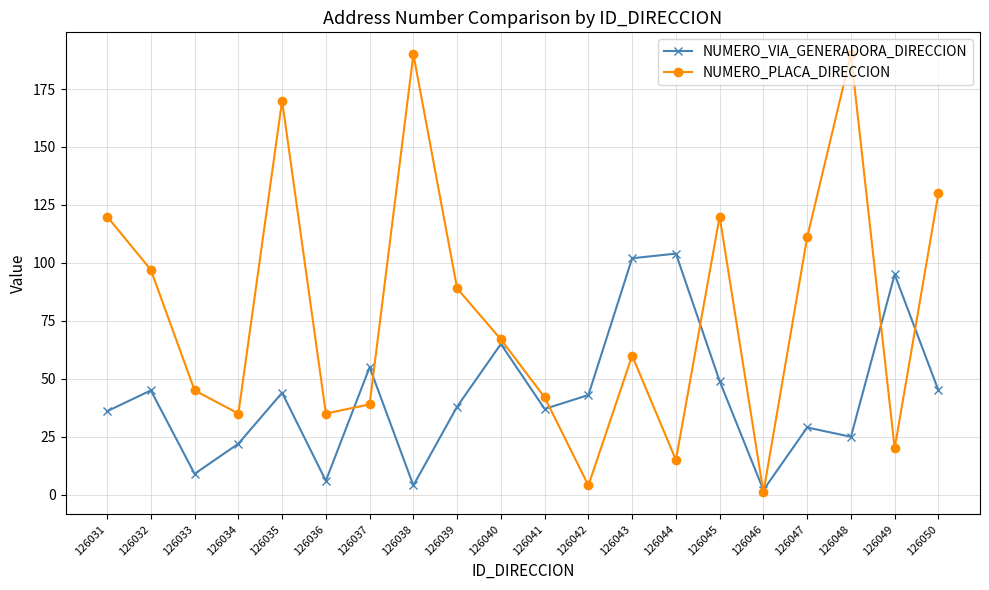

What is the approximate value of NUMERO_VIA_GENERADORA_DIRECCION at 126035?

44